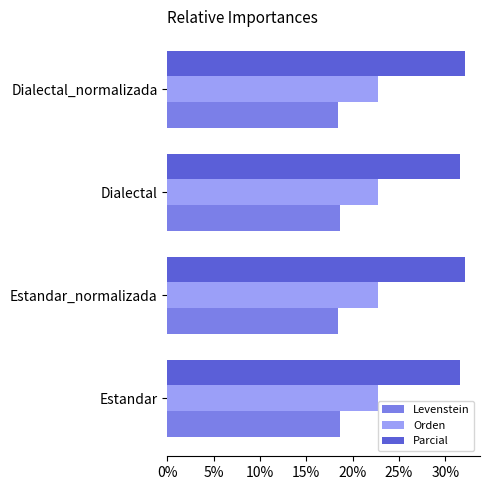

What are all the series names shown in the legend?

Levenstein, Orden, Parcial